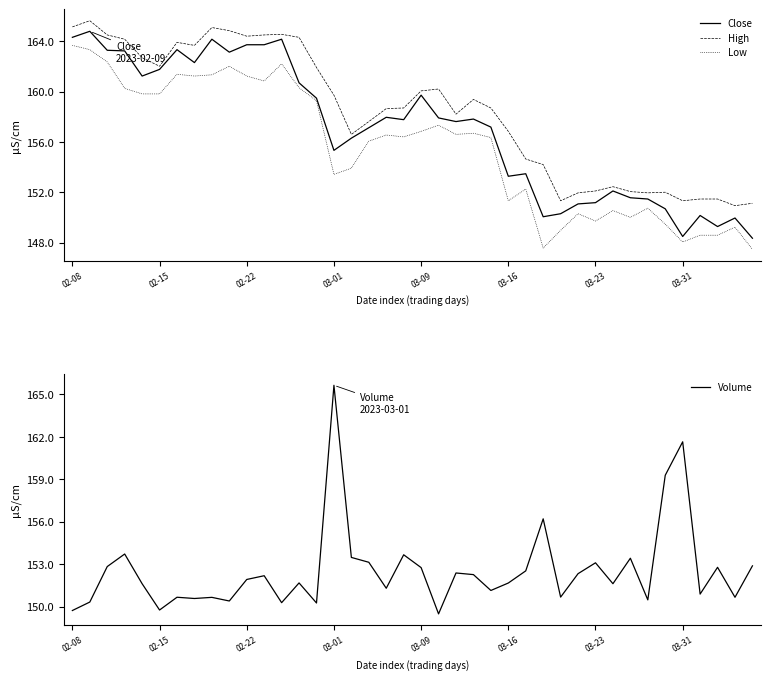

What is the sum of the Volume values at 24 and 17?

304.3